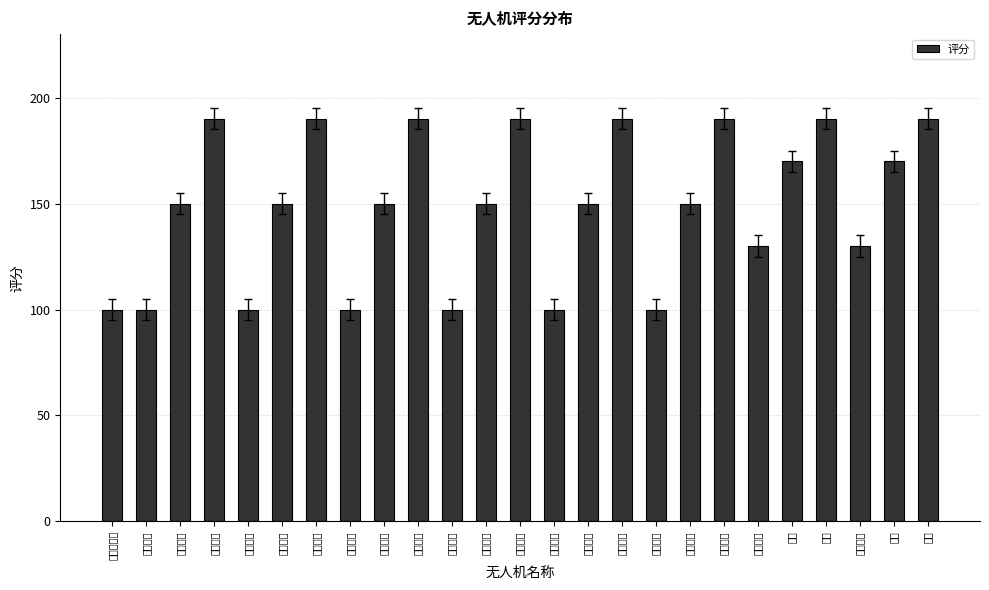

Reading left to right, transcribe all the data shown in this chart.

100	100	150	190	100	150	190	100	150	190	100	150	190	100	150	190	100	150	190	130	170	190	130	170	190